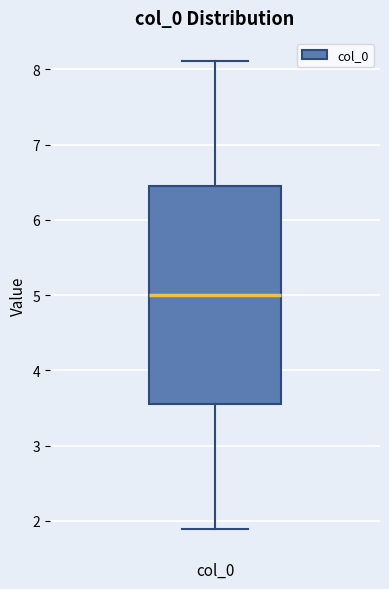

Where is the lower edge of the box for col_0 on the y-axis? The values are not printed on the chart, so give them approximately, as read against the axis.

3.6